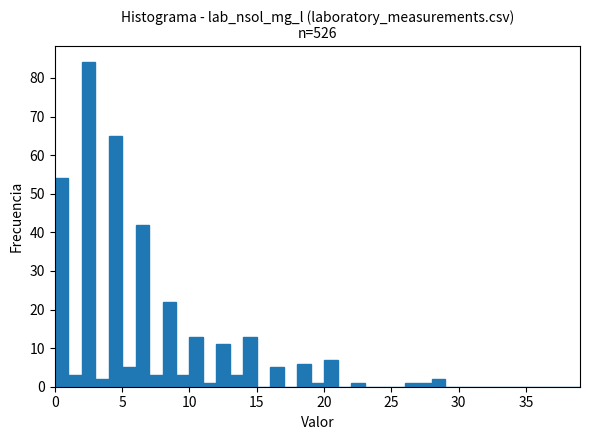

Around what value on the x-axis is the tallest bar? Give the approximate position of its centre, as read against the axis.

2.5